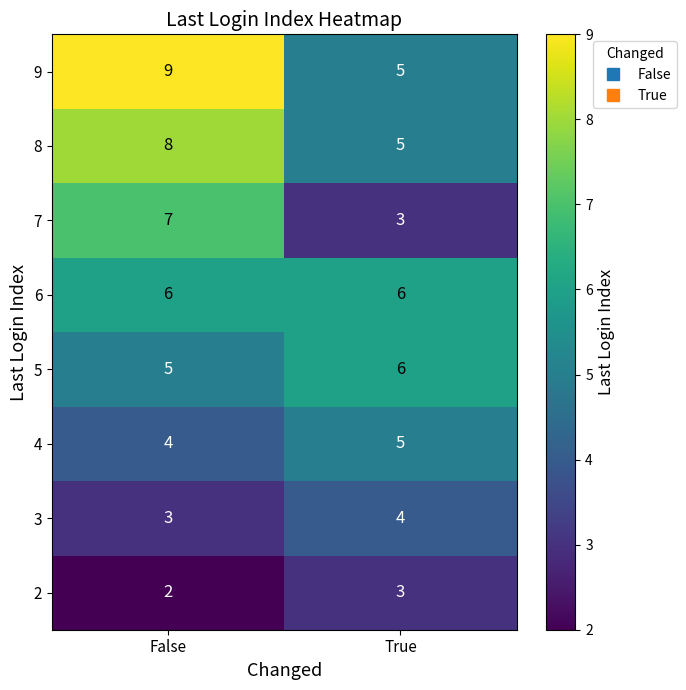

What is the average value of the 9 series?

7